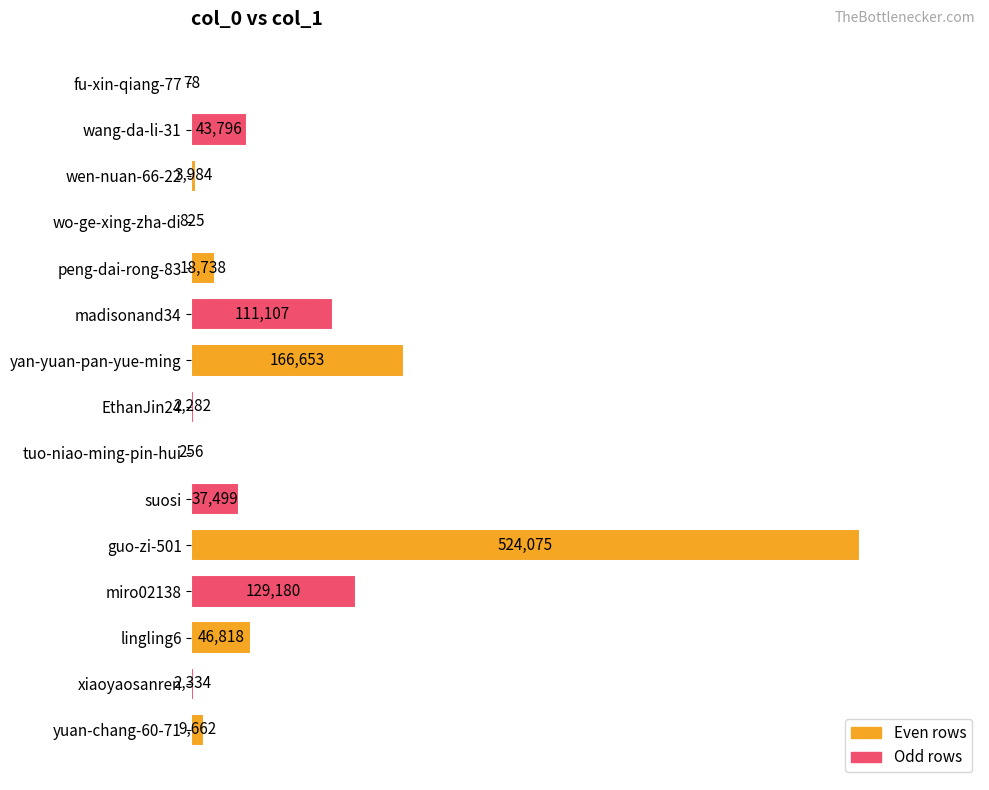

Reading top to bottom, extract all data points from this chart.

fu-xin-qiang-77=78	wang-da-li-31=43796	wen-nuan-66-22=3984	wo-ge-xing-zha-di=825	peng-dai-rong-83=18738	madisonand34=111107	yan-yuan-pan-yue-ming=166653	EthanJin24=2282	tuo-niao-ming-pin-hui=256	suosi=37499	guo-zi-501=524075	miro02138=129180	lingling6=46818	xiaoyaosanren=2334	yuan-chang-60-71=9662